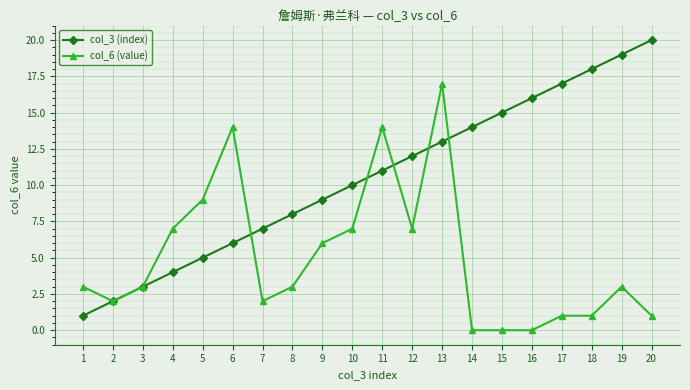

How many lines are shown in the chart?

2